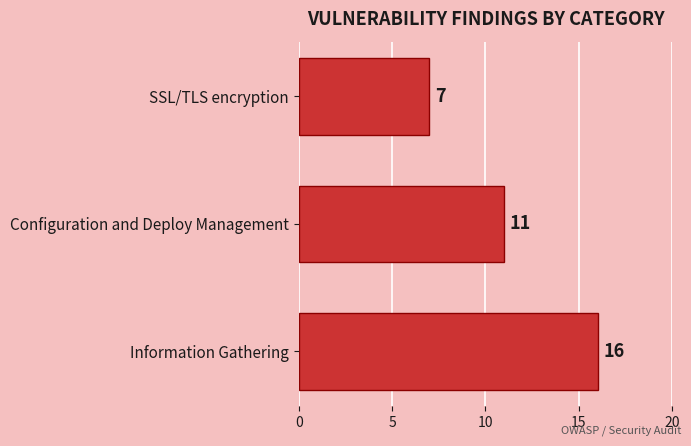

How many series are shown in this chart?

1